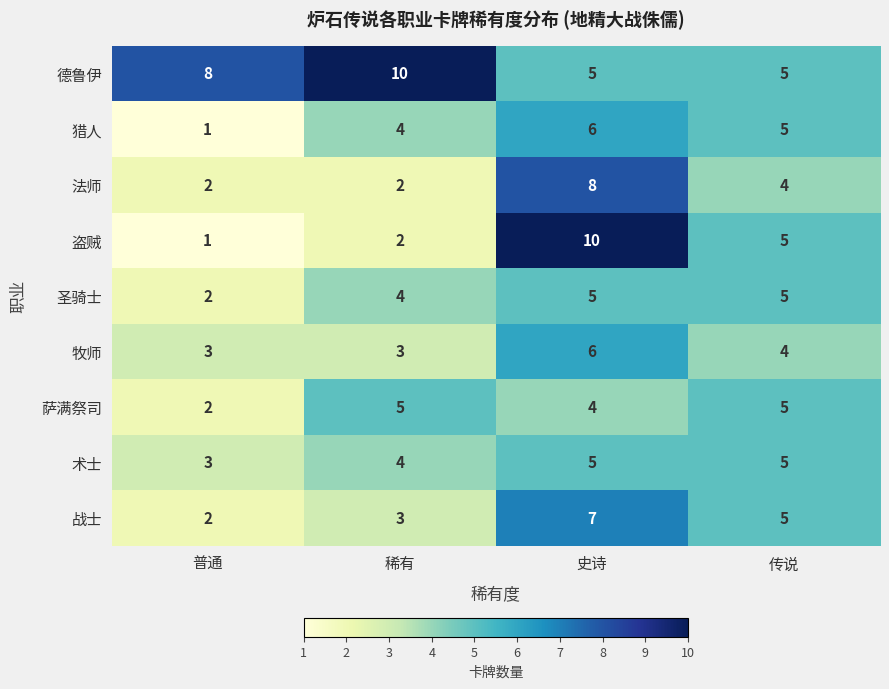

Count the number of categories in the chart.

4